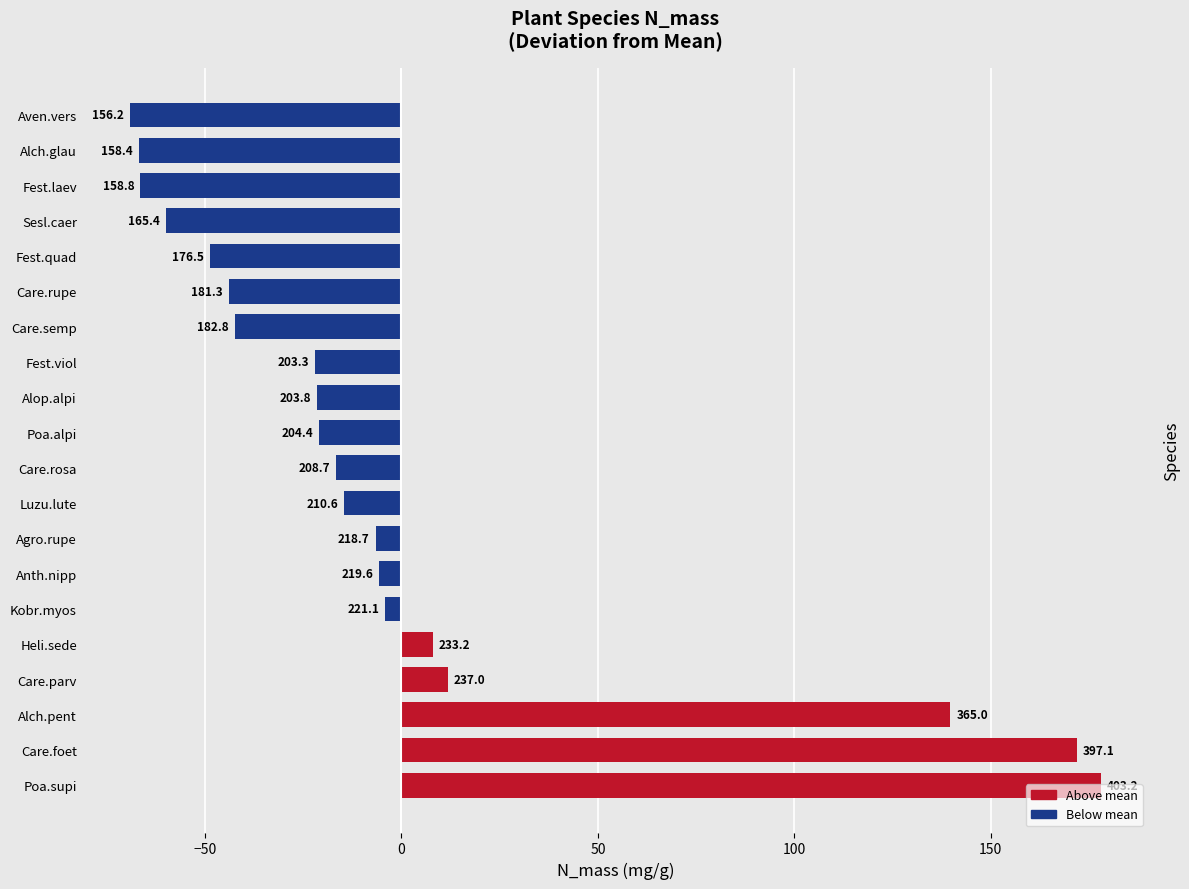

How many bars are there in total?

20